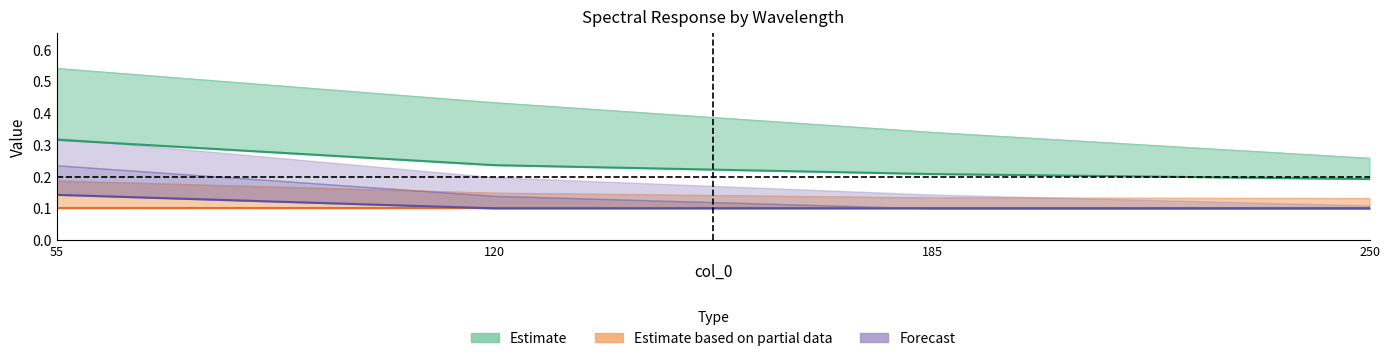

What is the total value across all series at 55?

1.2